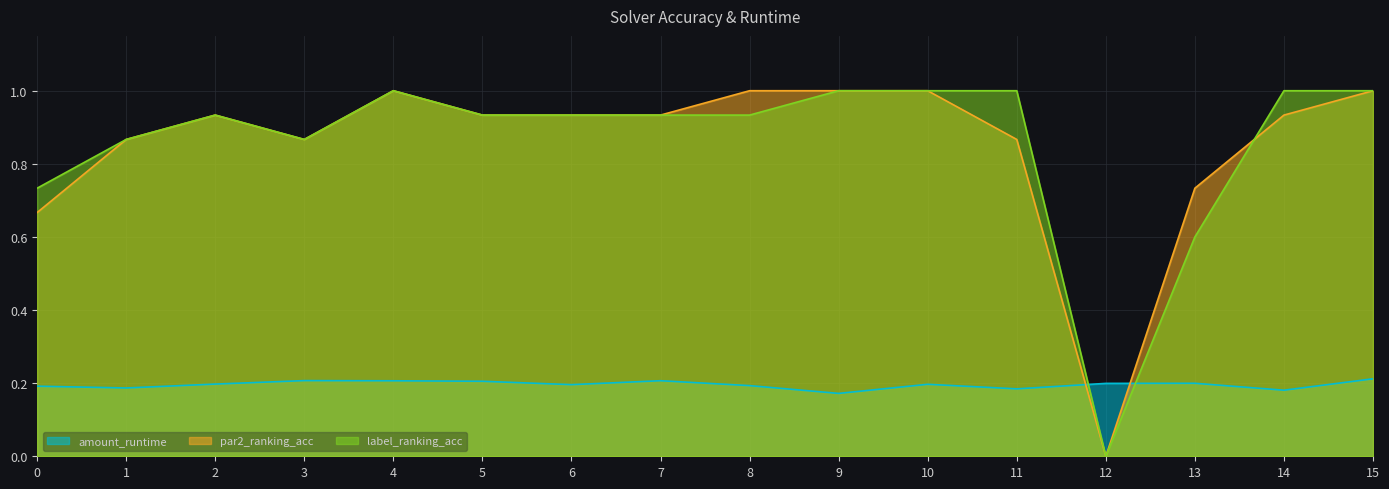

The value of label_ranking_acc at 3 is 0.9. True or false?

True